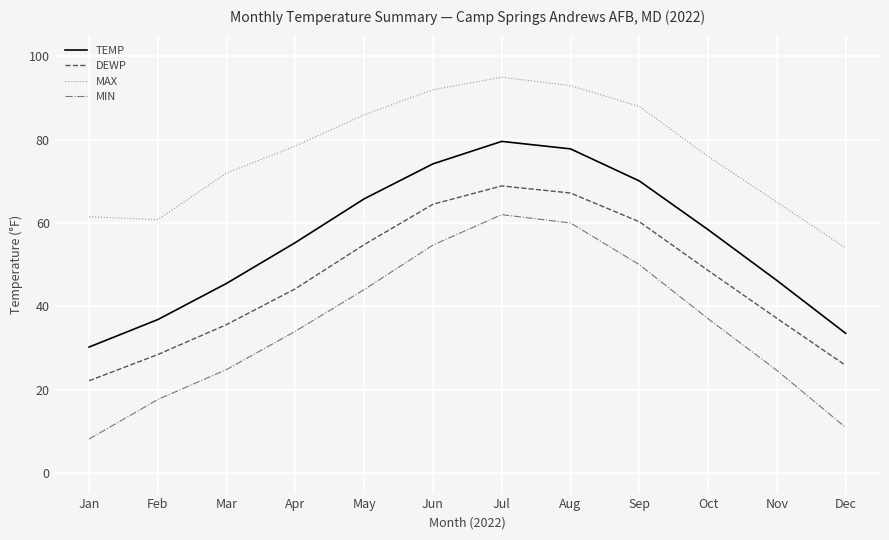

List the series in order of their peak value, lowest first.

MIN, DEWP, TEMP, MAX